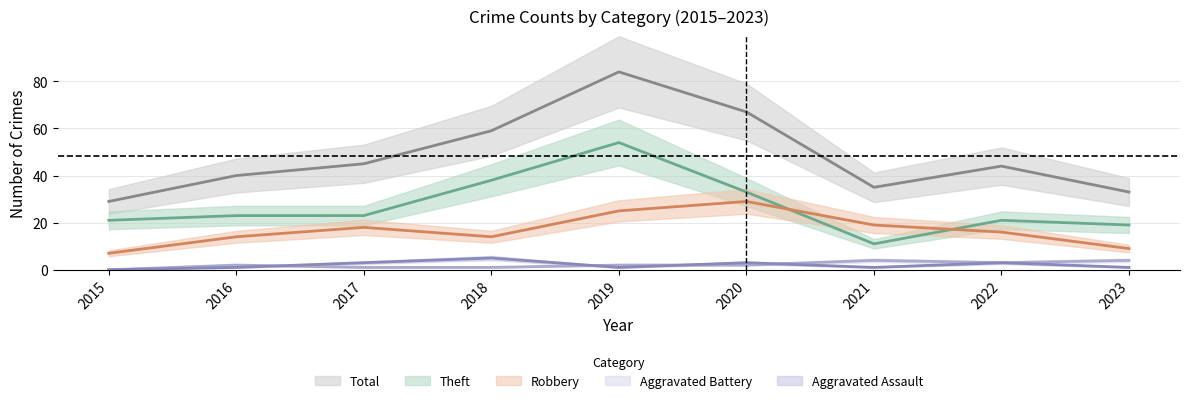

What is the average value of the Aggravated Battery series?

2